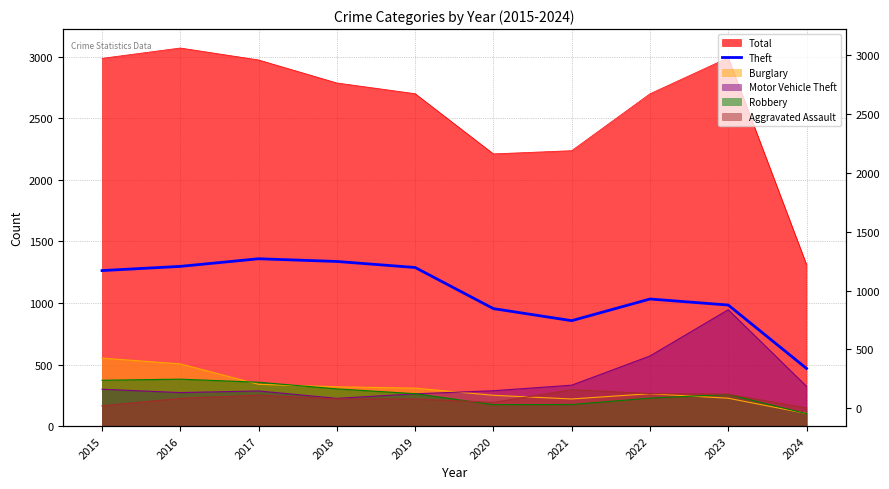

What is the sum of all values?

10837